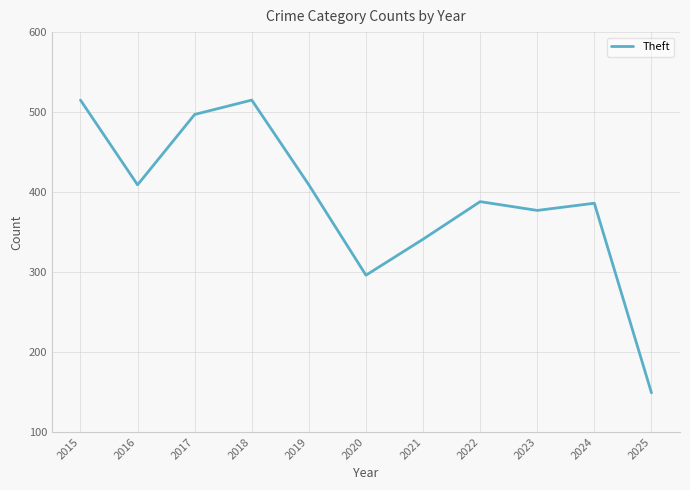

Which category has the lowest value across all series?

2025